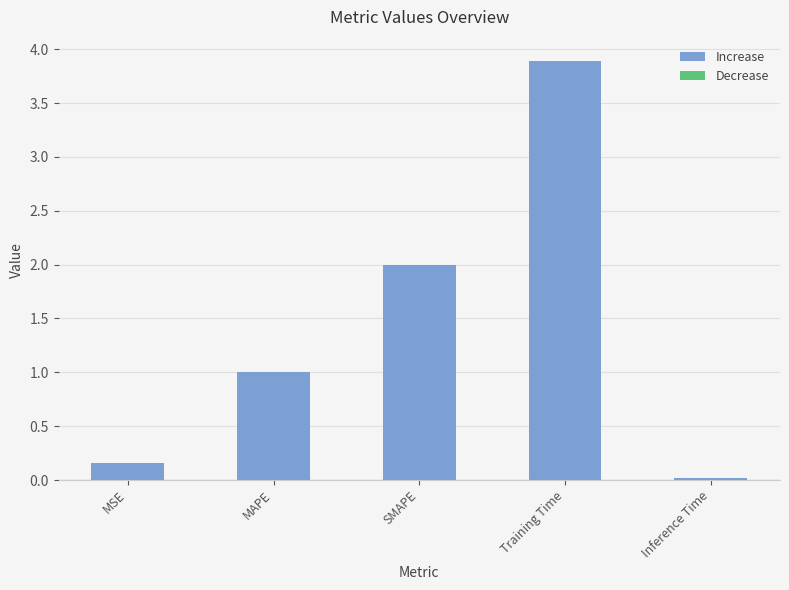

List the labels in order of value, largest first.

Training Time, SMAPE, MAPE, MSE, Inference Time